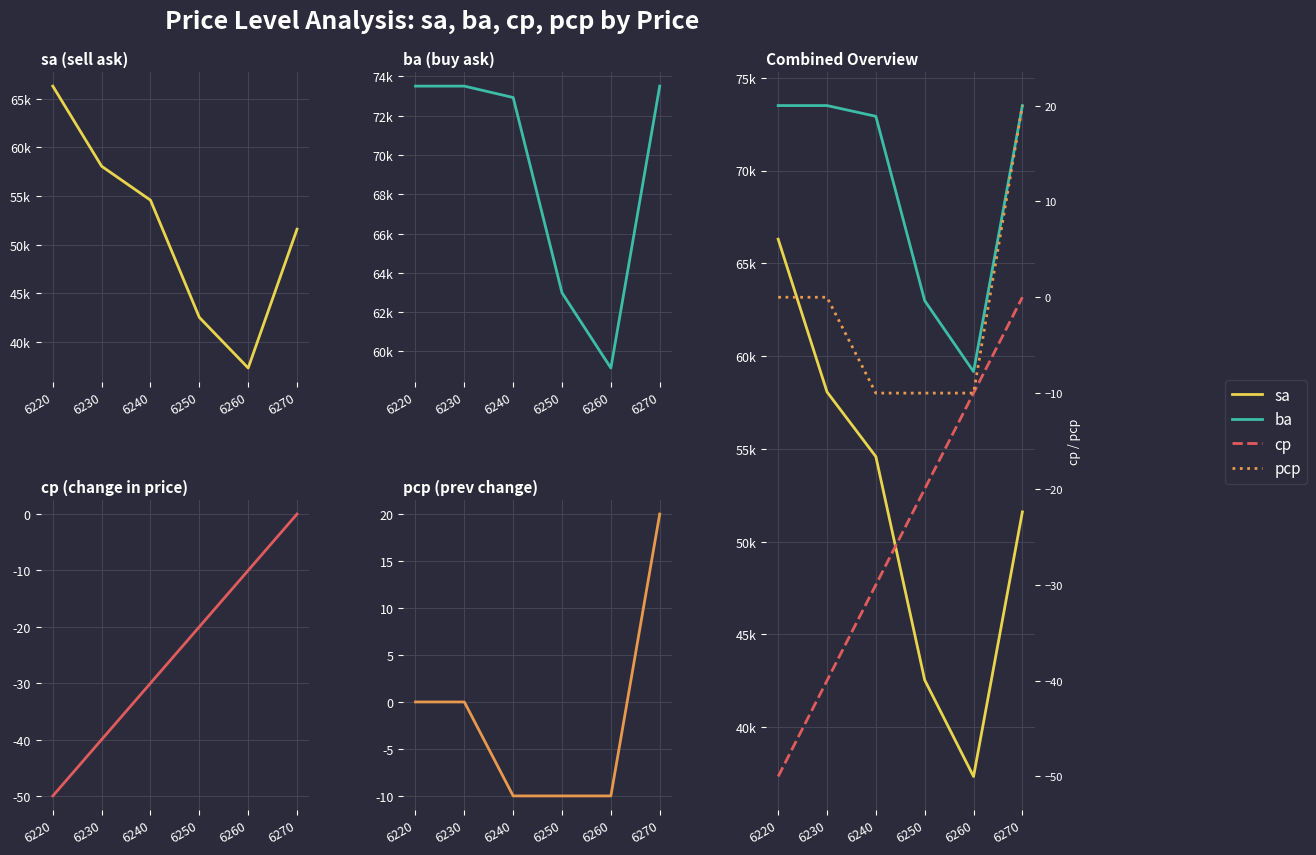

What is the greatest value displayed?

73500.0